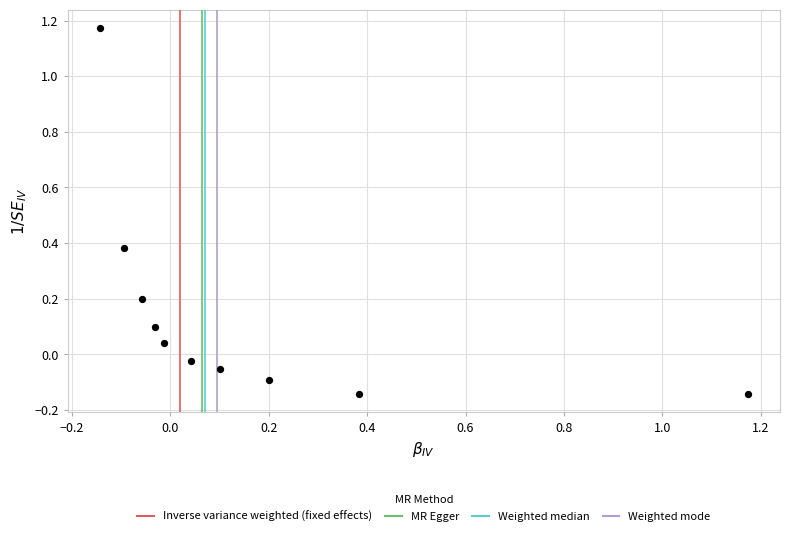

What is the range of Y values (max minus min)?

1.3